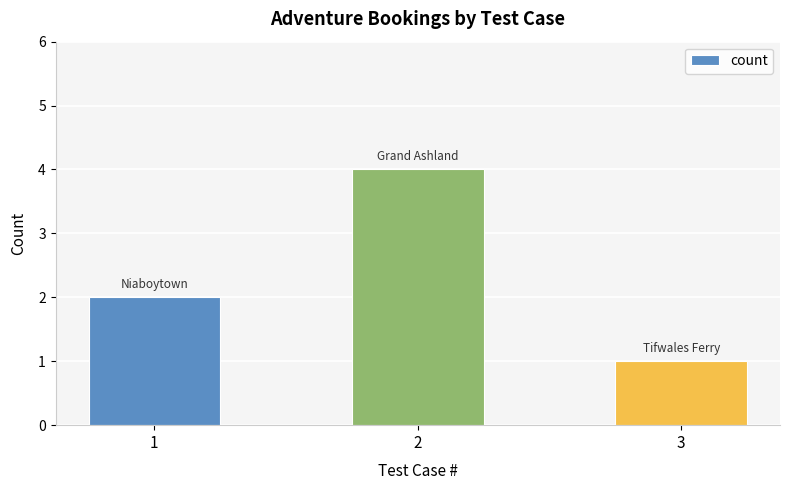

Rank the categories by value from highest to lowest.

2, 1, 3